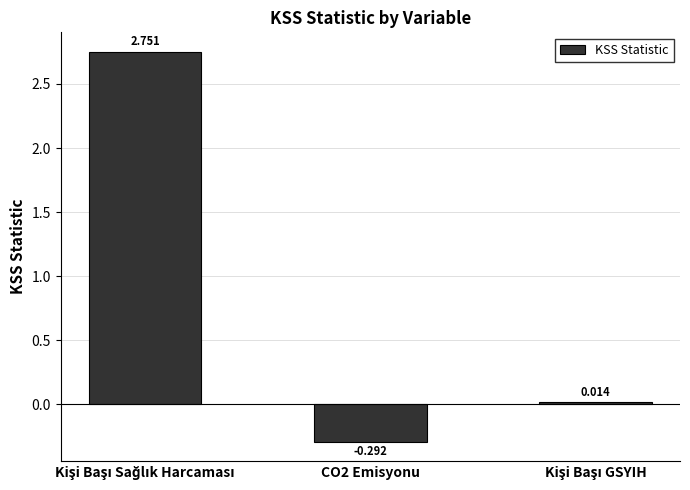

What is the label of the 2nd bar from the right?

CO2 Emisyonu